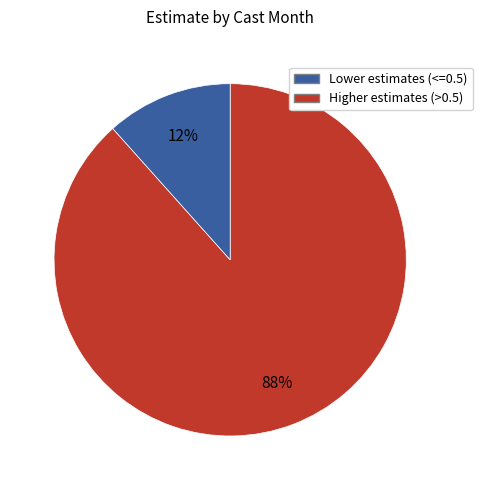

To the nearest percent, what is the average slice percentage?

50%